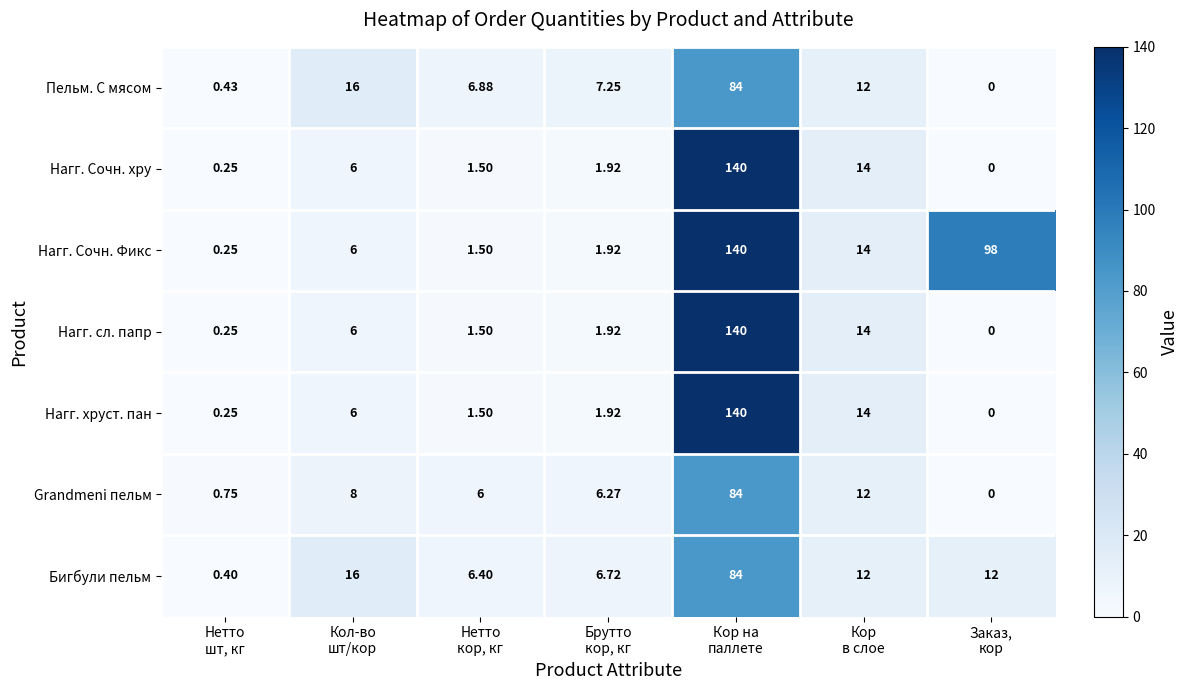

Which series has the largest total across all categories?

Нагг. Сочн. Фикс